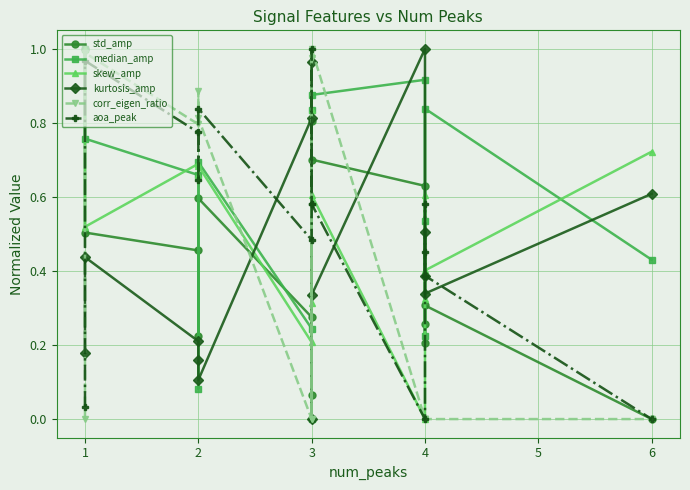

Rank the series at 3 from highest to lowest value.

kurtosis_amp, aoa_peak, std_amp, median_amp, skew_amp, corr_eigen_ratio